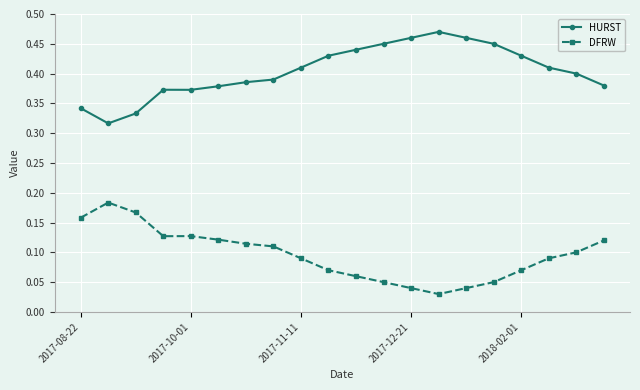

Count the HURST values in the range 0 to 1.

20